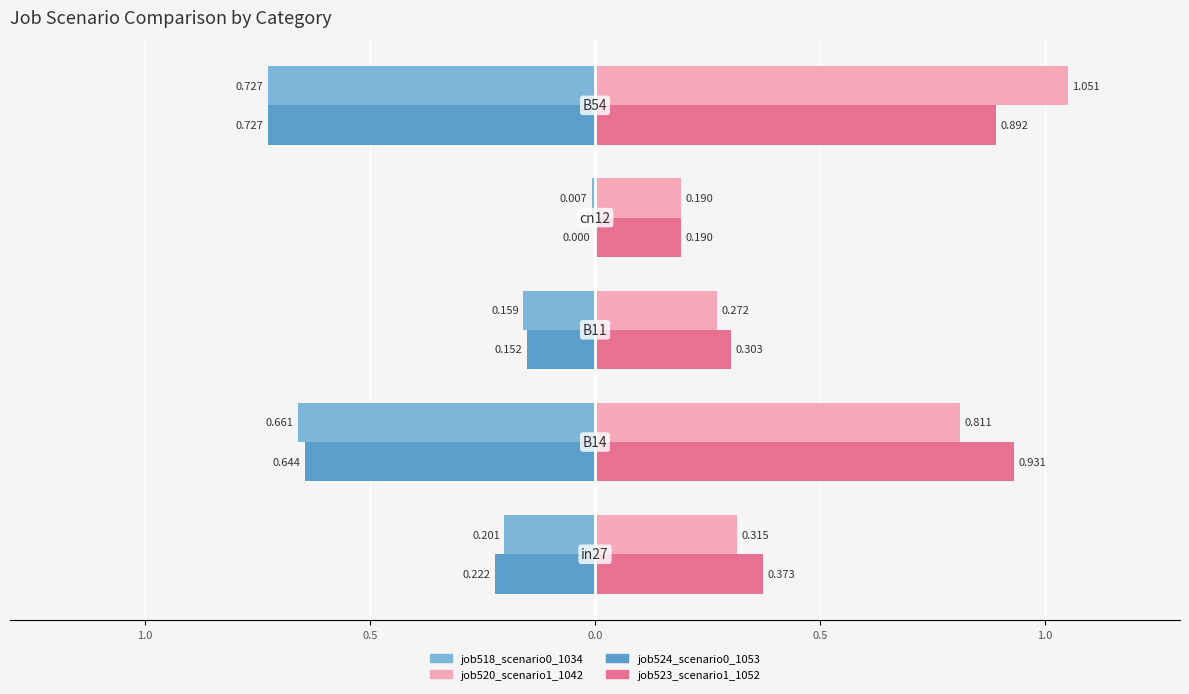

What is the lowest value of the job523_scenario1_1052 series?

0.2